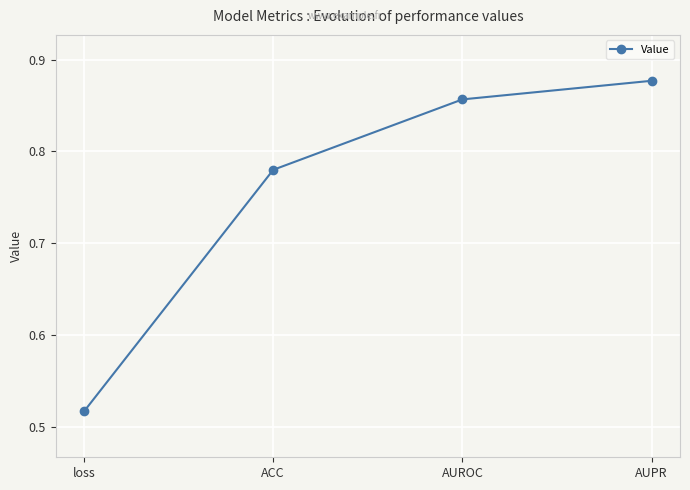

At which category does the chart reach its minimum across all series?

loss